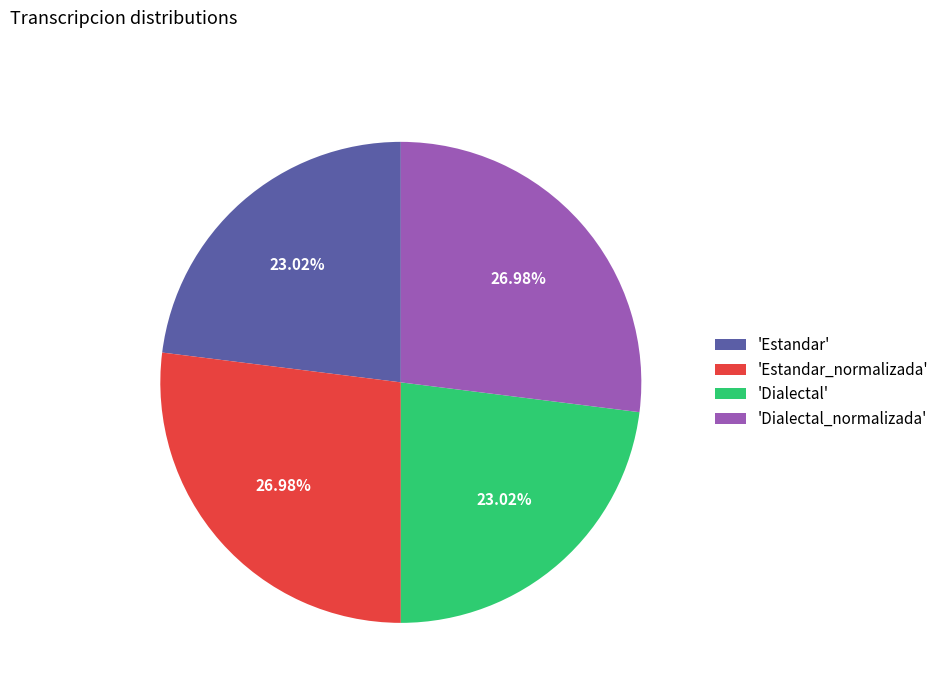

What is the ratio of the value at 'Estandar' to the value at 'Dialectal_normalizada'?

0.9